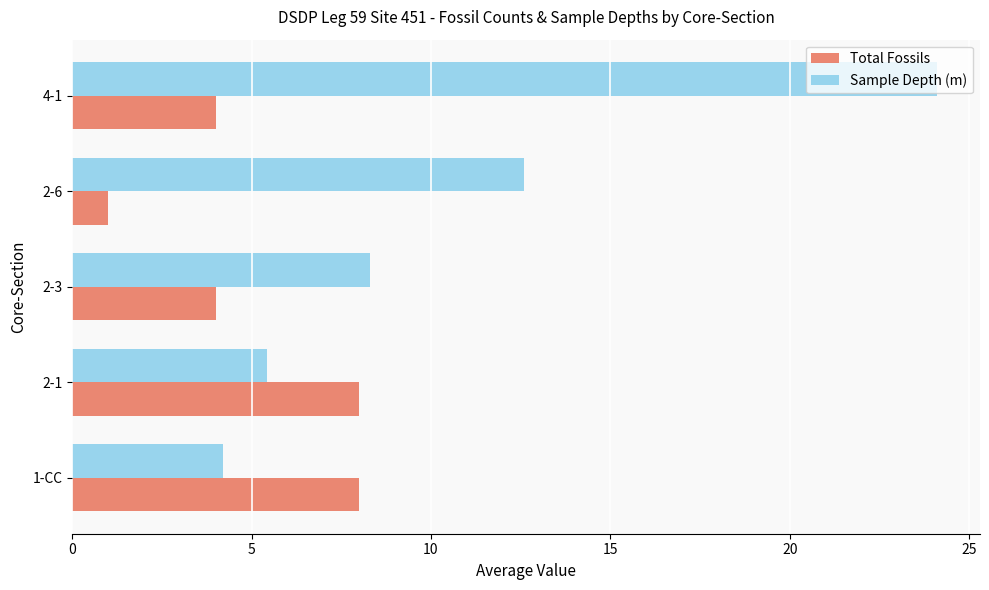

Rank the series by their maximum value, from lowest to highest.

Total Fossils, Sample Depth (m)